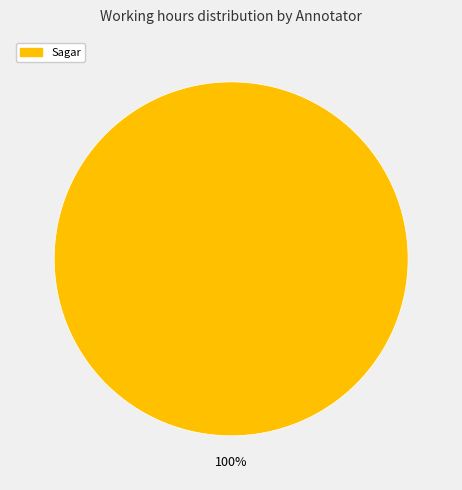

Does any single category account for the majority?

Yes